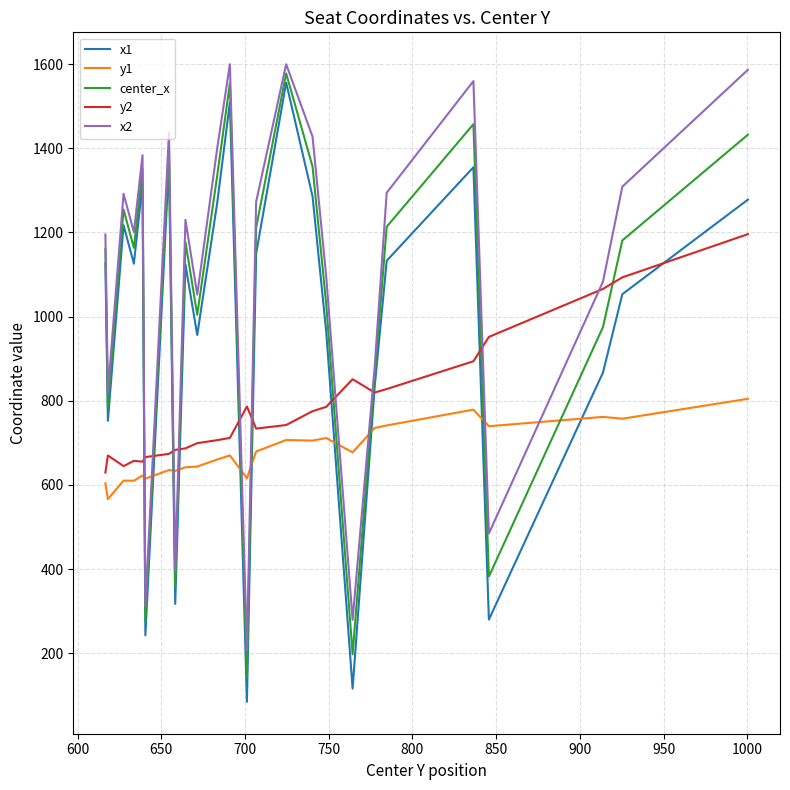

How many series are shown in this chart?

5